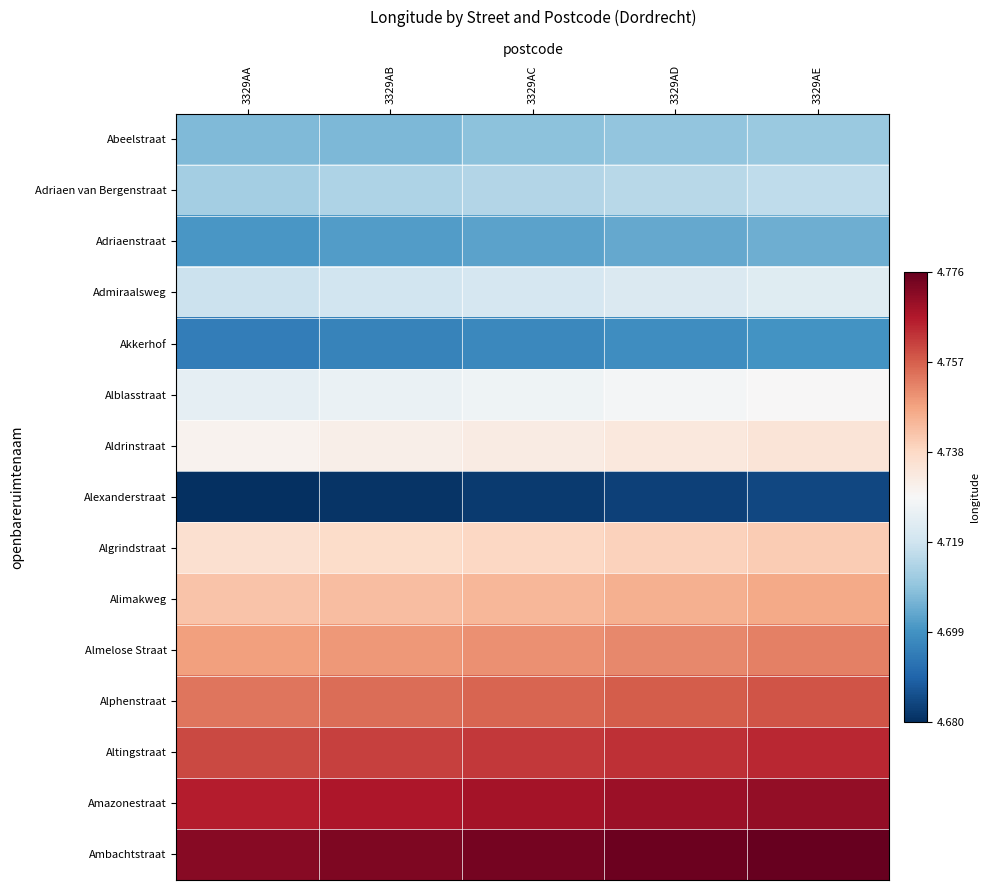

What is the total value across all series at 3329AE?

71.0